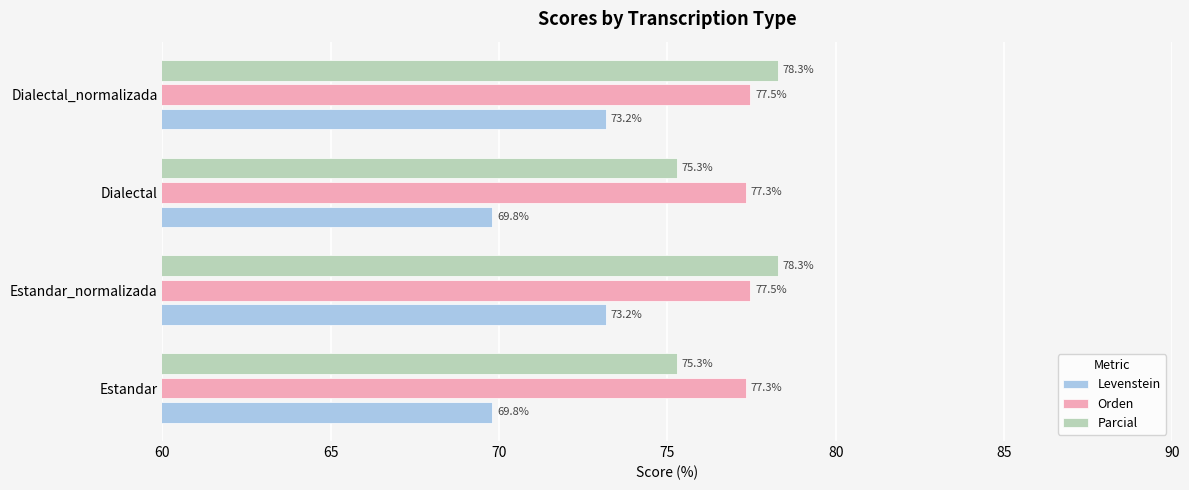

How many data points does each series have?

4